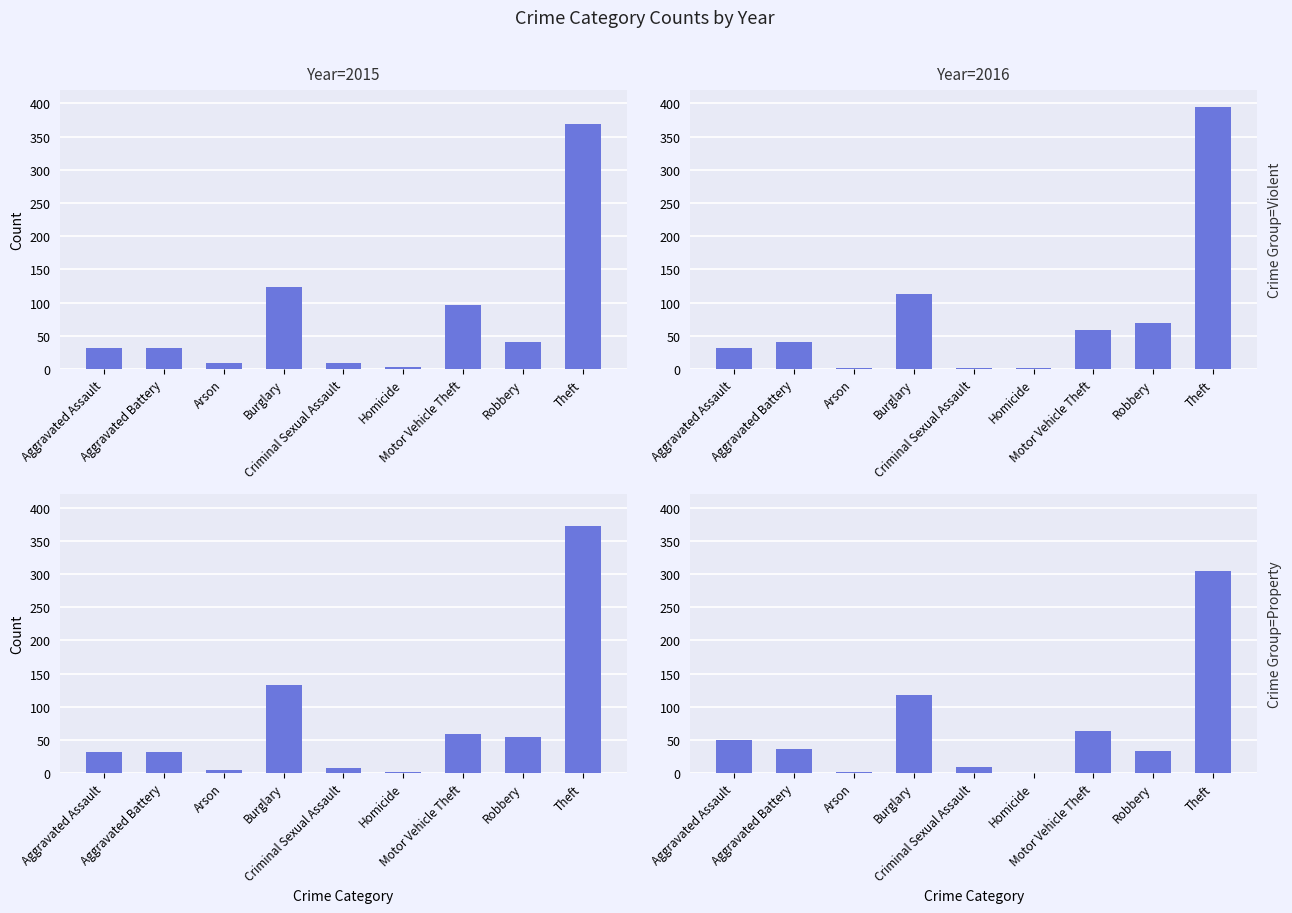

Reading right to left, transcribe all the data shown in this chart.

Year=2015: Theft=369	Robbery=41	Motor Vehicle Theft=96	Homicide=3	Criminal Sexual Assault=9	Burglary=123	Arson=9	Aggravated Battery=31	Aggravated Assault=32
Year=2016: Theft=394	Robbery=69	Motor Vehicle Theft=59	Homicide=2	Criminal Sexual Assault=2	Burglary=113	Arson=1	Aggravated Battery=41	Aggravated Assault=32
Year=2017: Theft=372	Robbery=55	Motor Vehicle Theft=59	Homicide=2	Criminal Sexual Assault=7	Burglary=133	Arson=5	Aggravated Battery=32	Aggravated Assault=32
Year=2018: Theft=305	Robbery=33	Motor Vehicle Theft=63	Homicide=0	Criminal Sexual Assault=9	Burglary=117	Arson=2	Aggravated Battery=37	Aggravated Assault=50